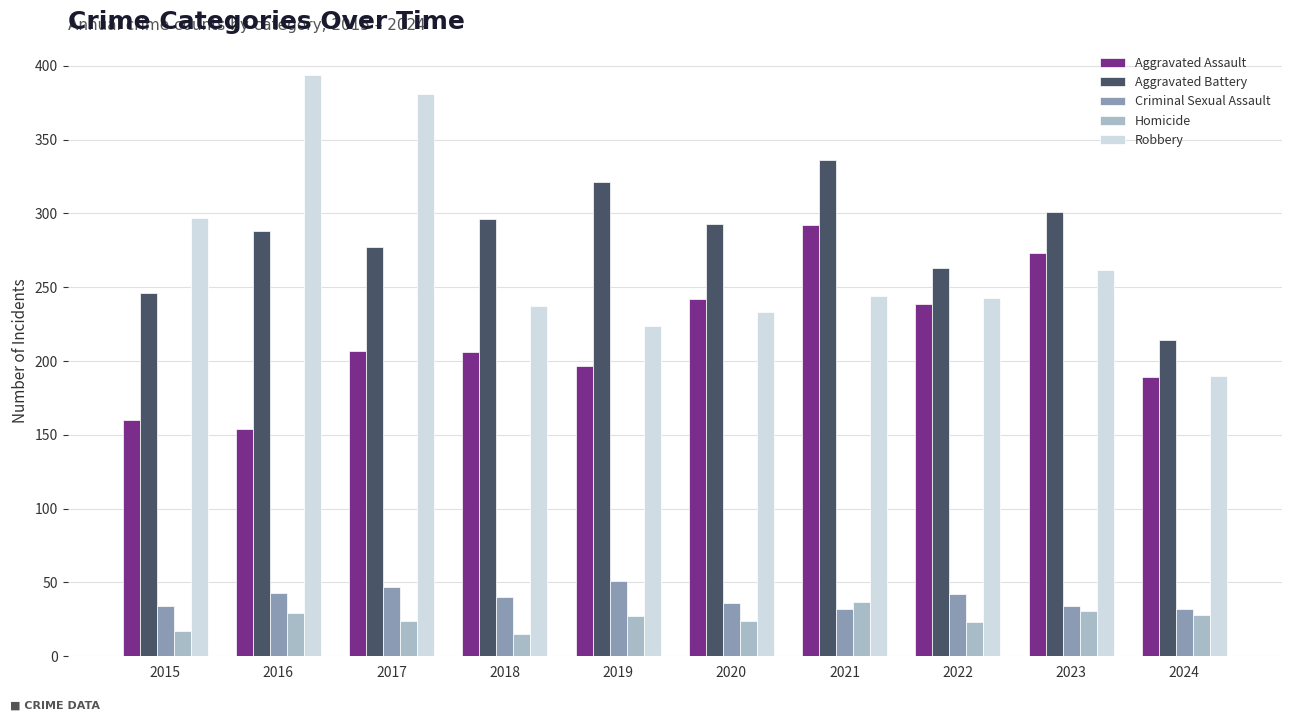

Which series changed the most between 2015 and 2018?

Robbery